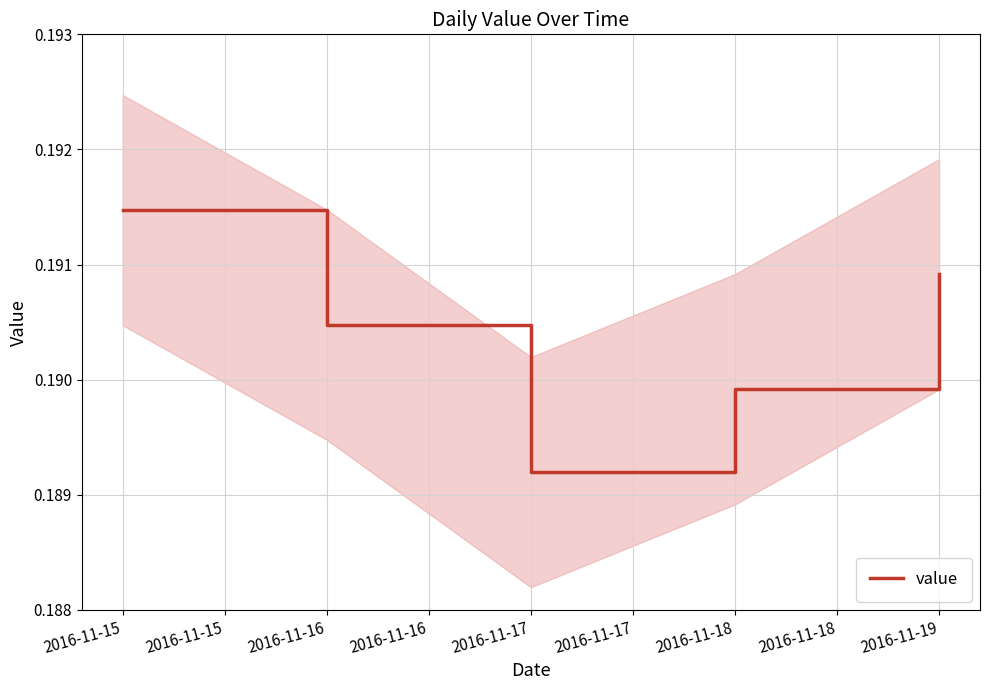

The value of value at 2016-11-16 is 0.1. True or false?

False